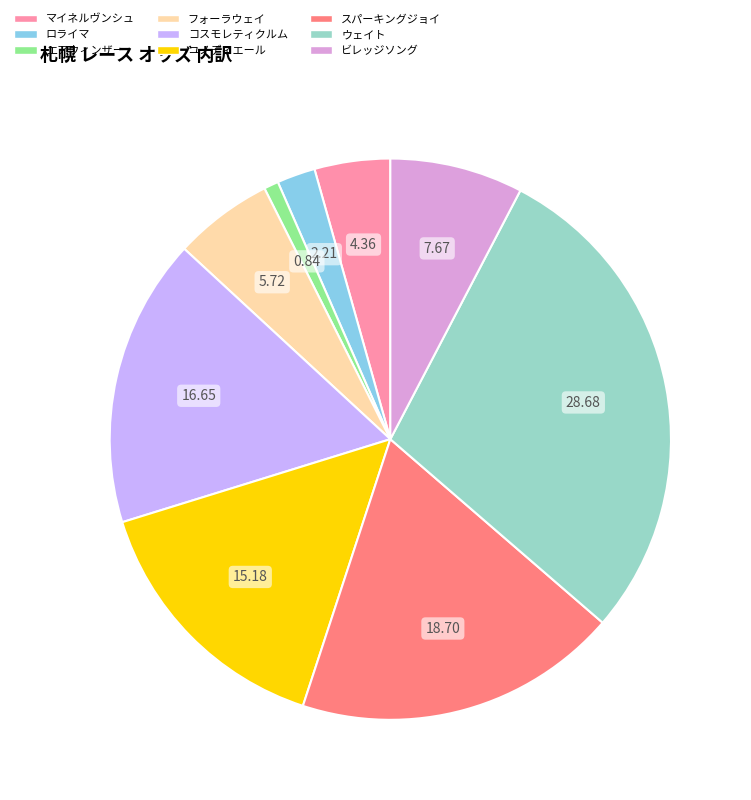

How many segments does this pie chart have?

9